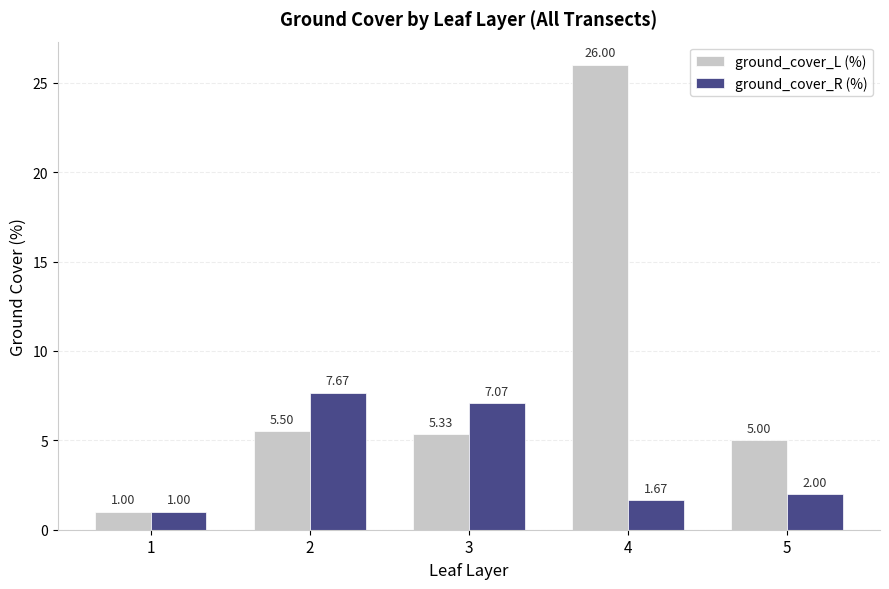

At which label does ground_cover_L (%) first exceed 5?

2